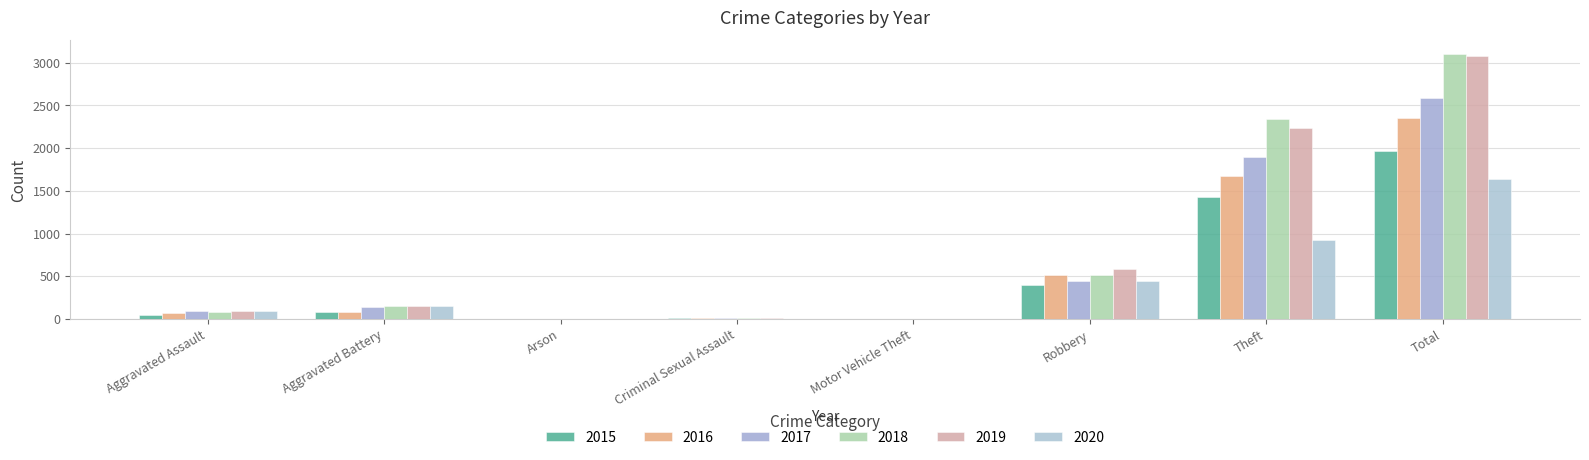

At which label does 2015 first exceed 82?

Robbery